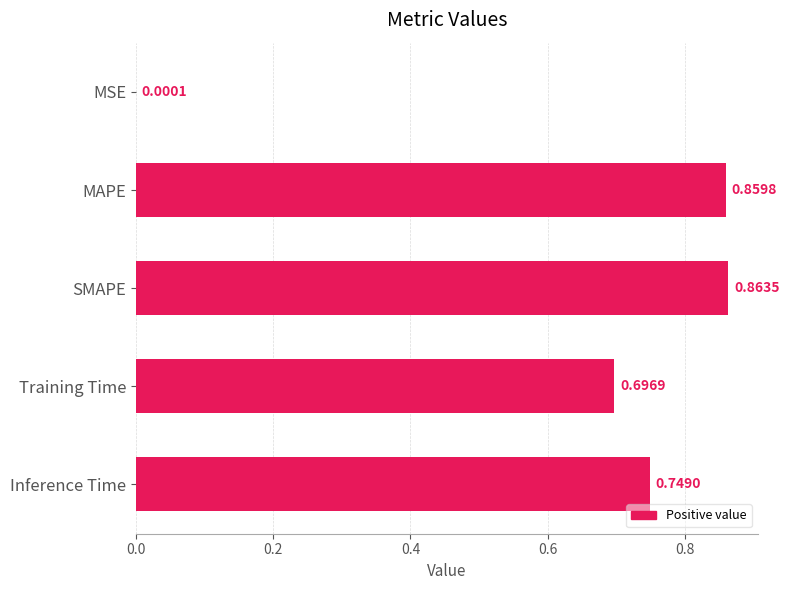

What is the change in value from MSE to SMAPE?

+0.9